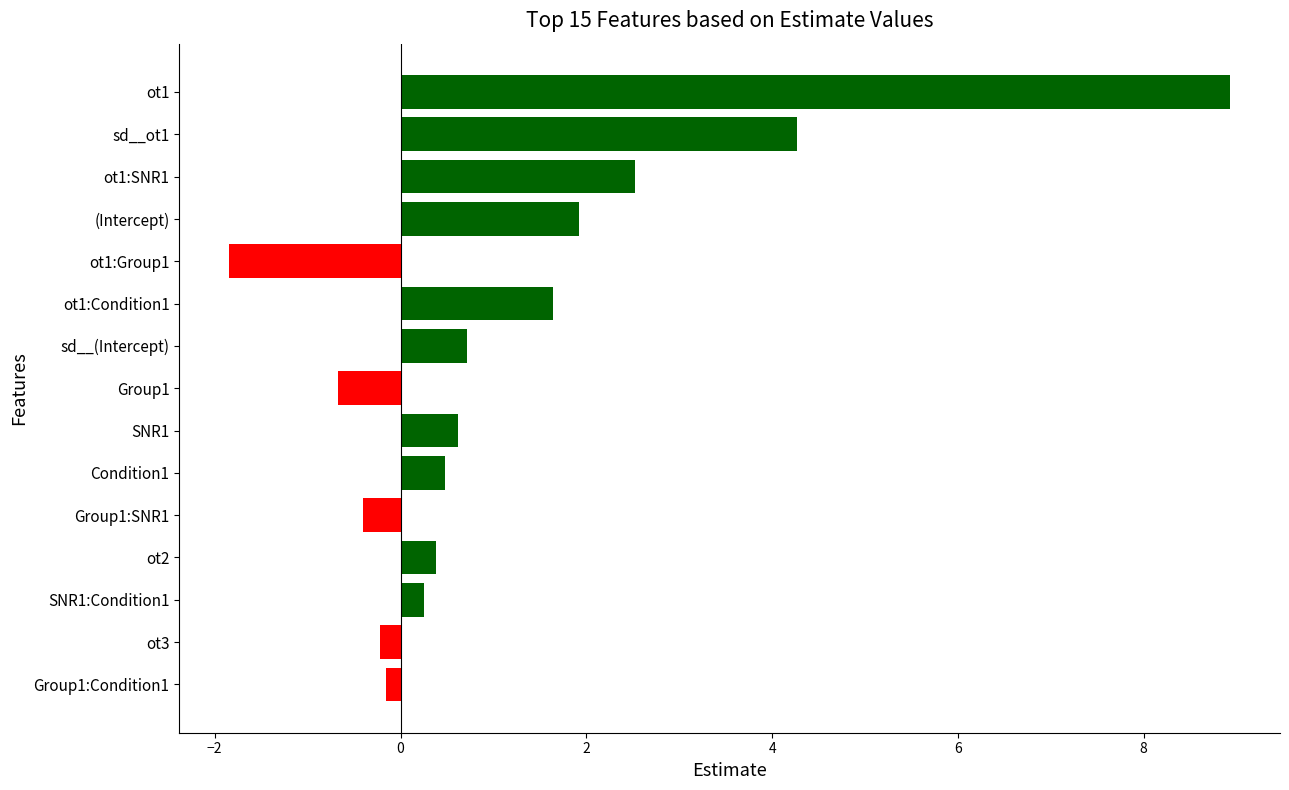

At which label is the value closest to 3?

ot1:SNR1